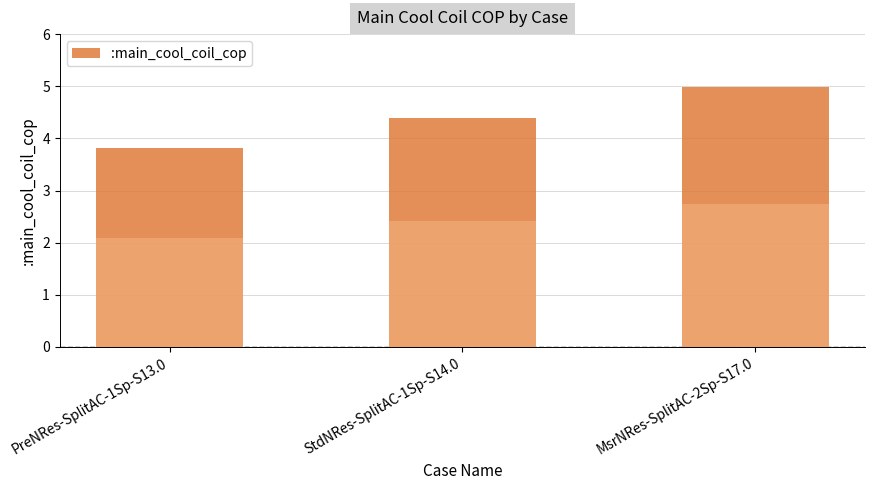

List the labels in order of value, largest first.

MsrNRes-SplitAC-2Sp-S17.0, StdNRes-SplitAC-1Sp-S14.0, PreNRes-SplitAC-1Sp-S13.0